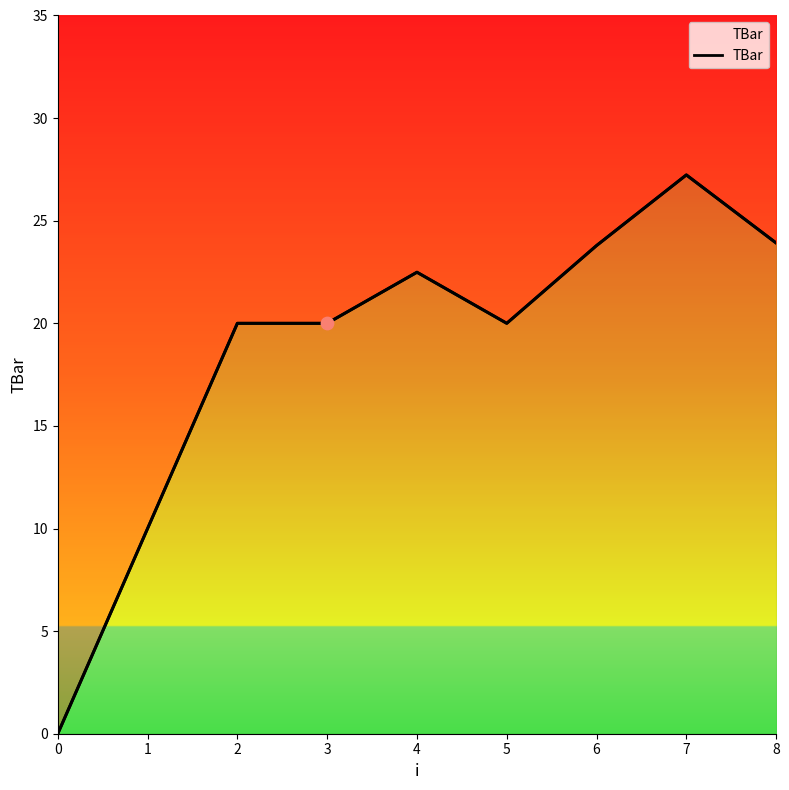

Which has a higher value, 6 or 2?

6